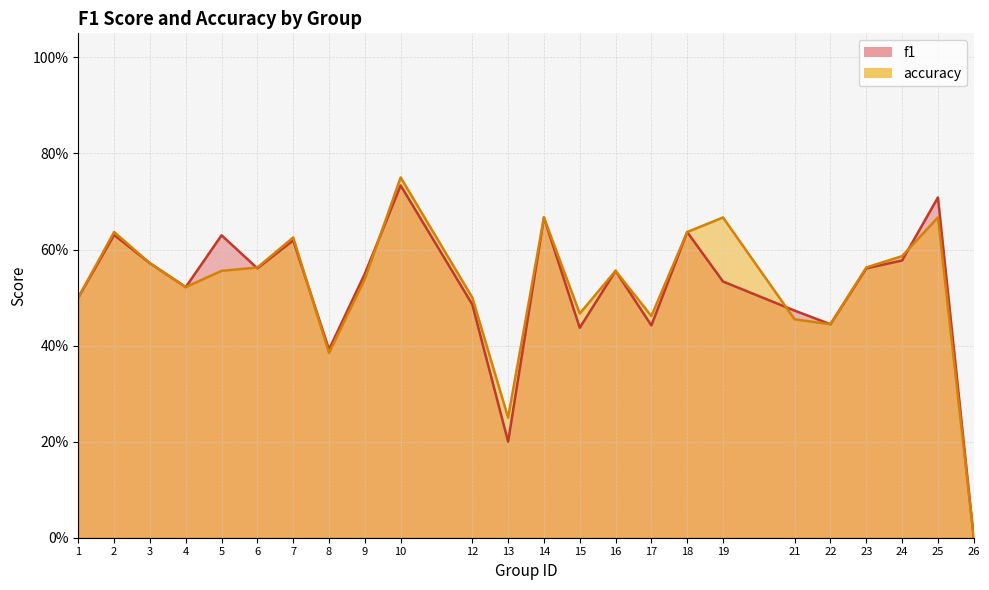

How many f1 values are between 0 and 1?

24